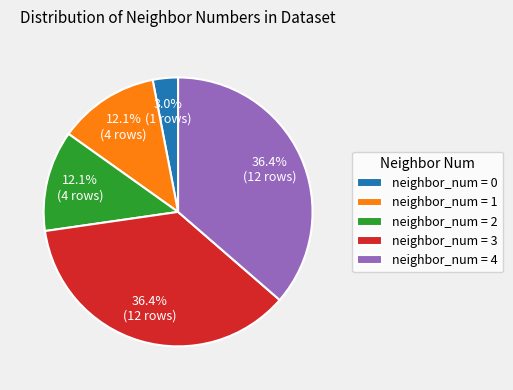

How many segments does this pie chart have?

5